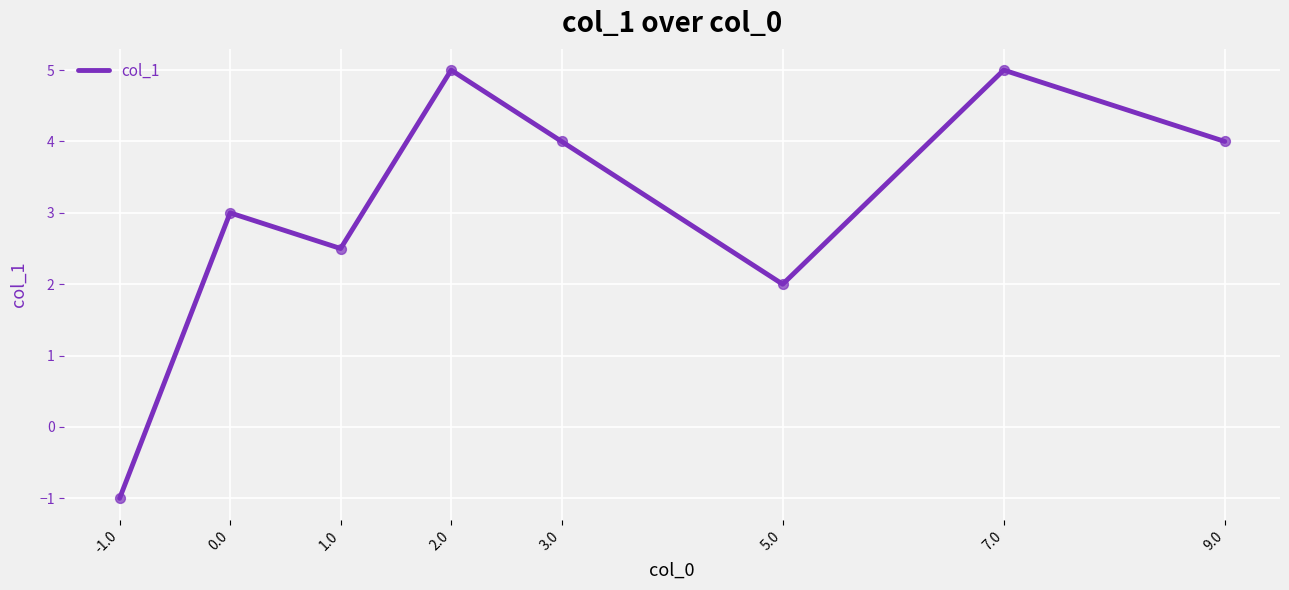

Approximately how many times larger is the value at 3.0 compared to 7.0?

0.8